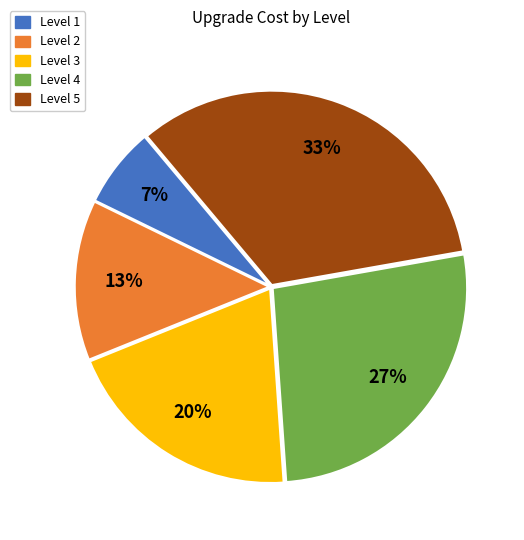

True or false: Level 4 accounts for 27% of the total.

True